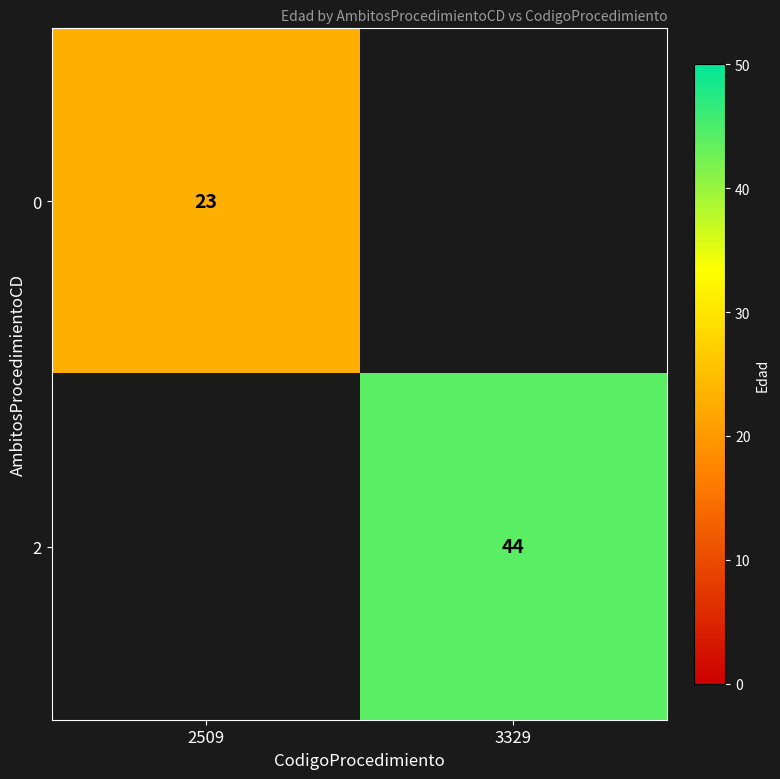

The 0 series shows 37 at 2509. True or false?

False